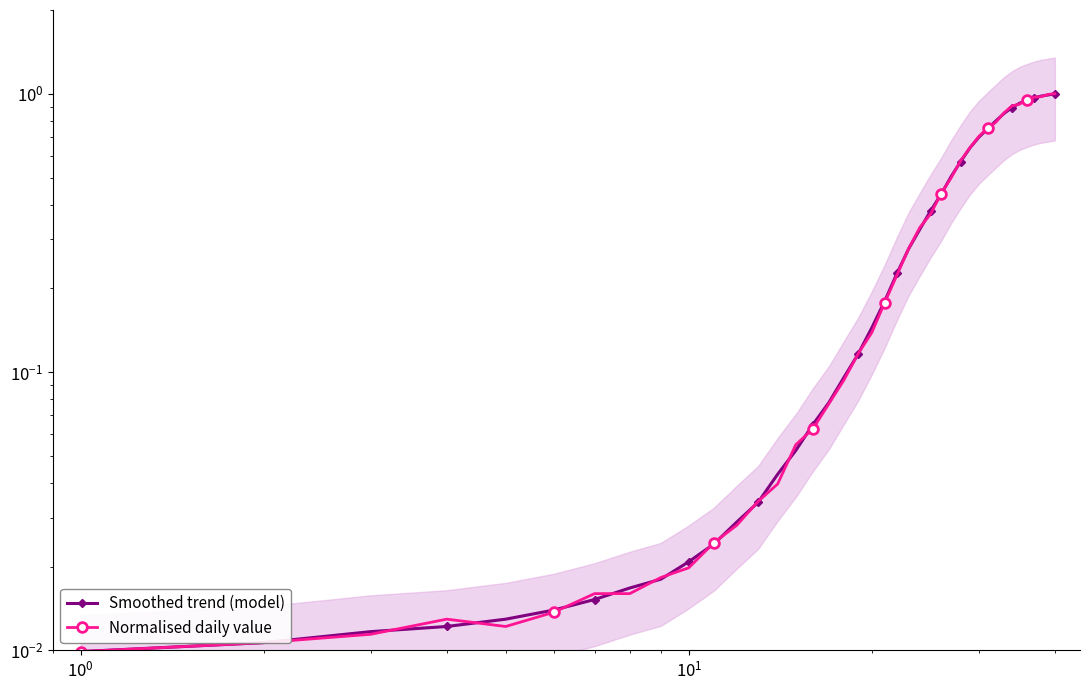

What is the difference between the maximum and minimum values in the Normalised daily value series?

1.0